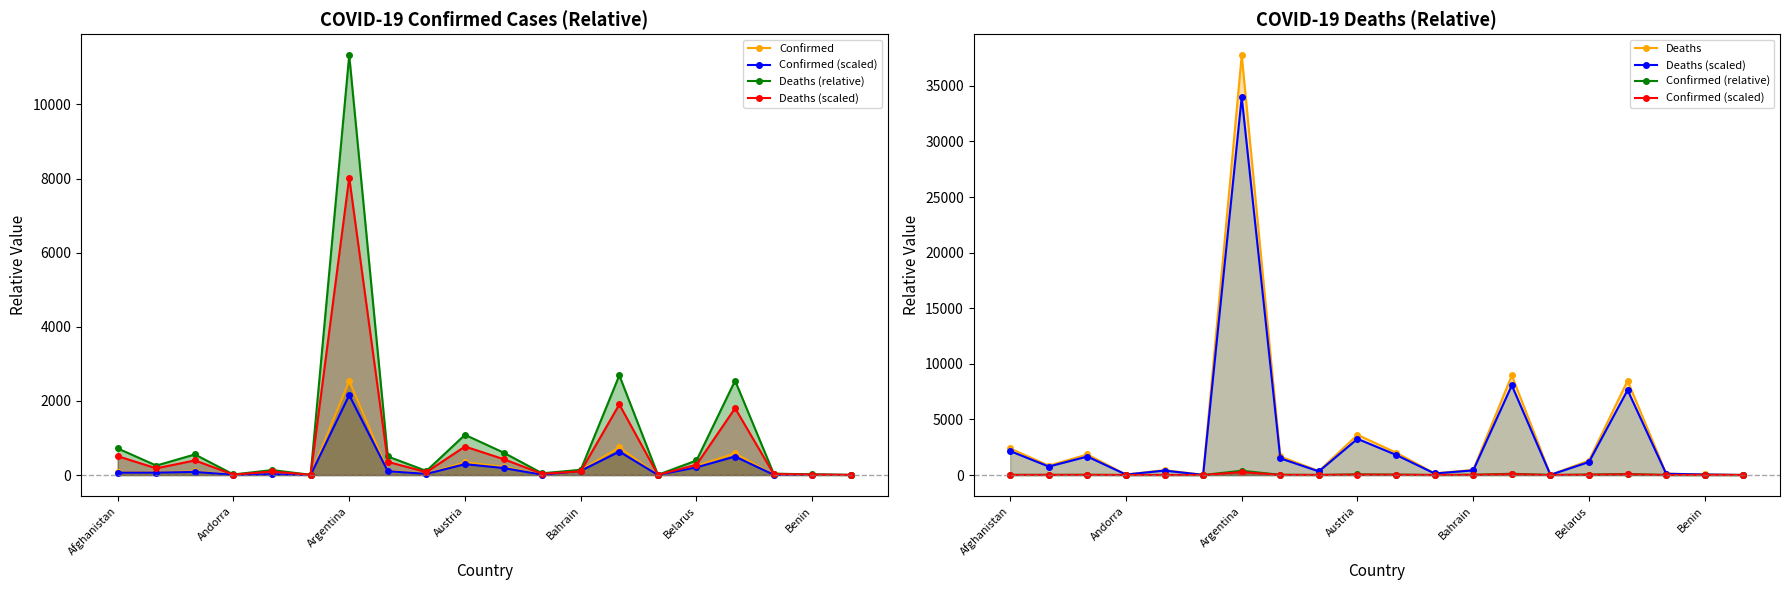

At how many categories does at least one series exceed 560?

10